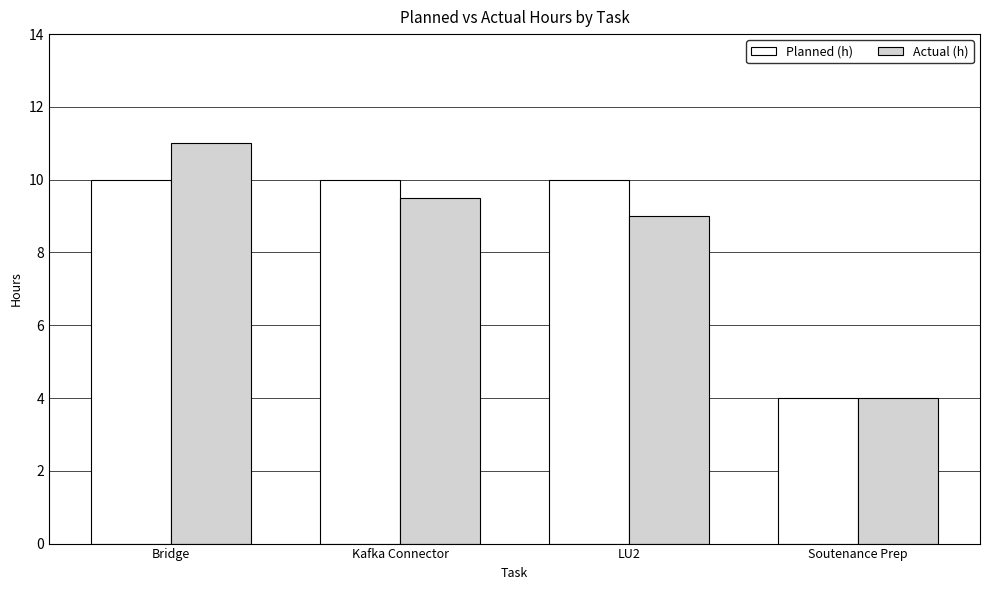

Is it true that Actual (h) equals 5.9 at Kafka Connector?

False